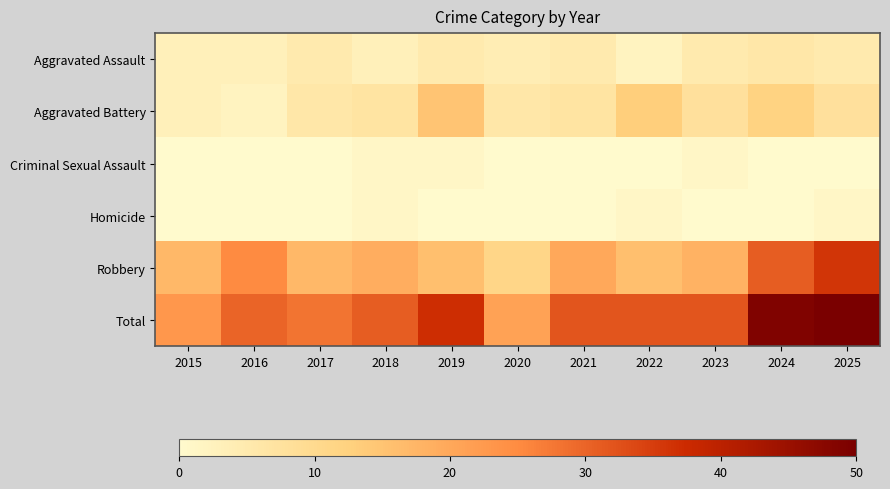

At which category is the sum across all series the highest?

2025